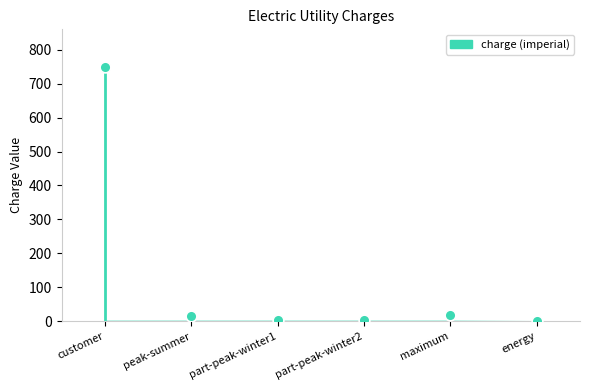

What is the range of Y values (max minus min)?

747.8